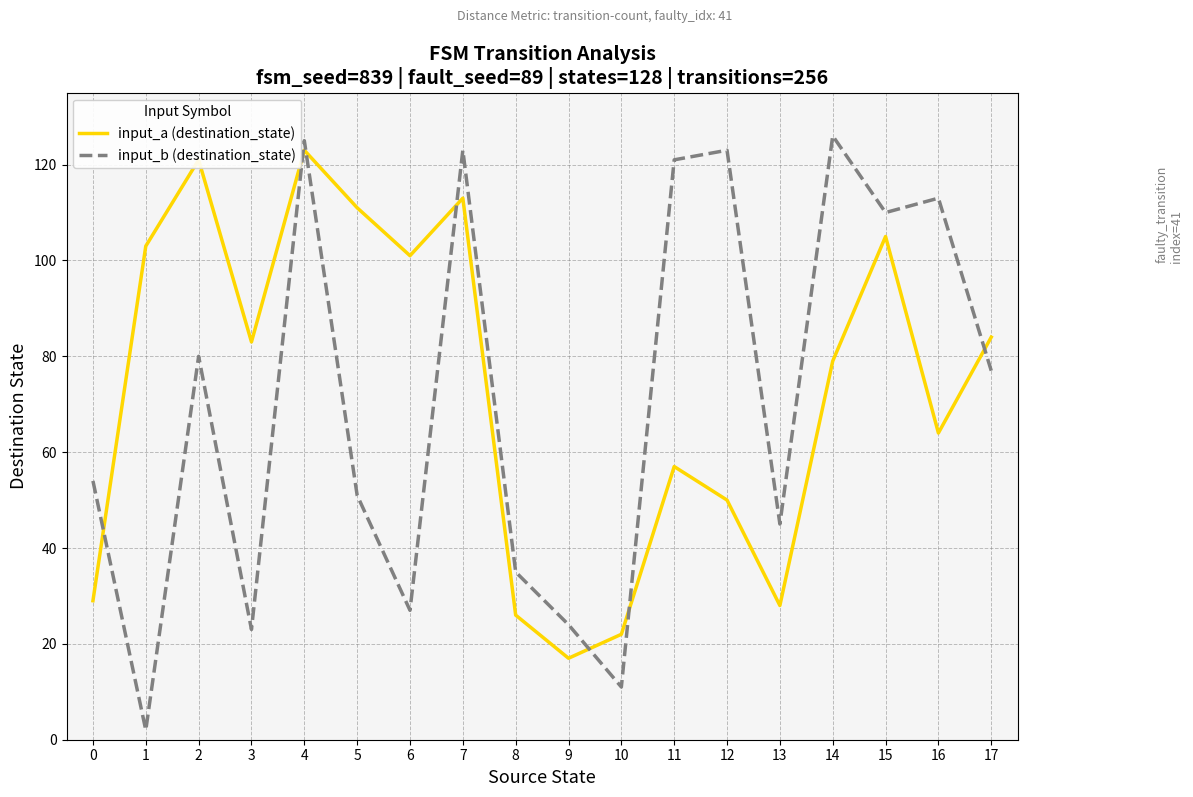

Reading left to right, extract all data points from this chart.

input_a (destination_state): 0=29	1=103	2=121	3=83	4=123	5=111	6=101	7=113	8=26	9=17	10=22	11=57	12=50	13=28	14=79	15=105	16=64	17=84
input_b (destination_state): 0=54	1=2	2=80	3=23	4=125	5=51	6=27	7=123	8=35	9=24	10=11	11=121	12=123	13=45	14=126	15=110	16=113	17=77